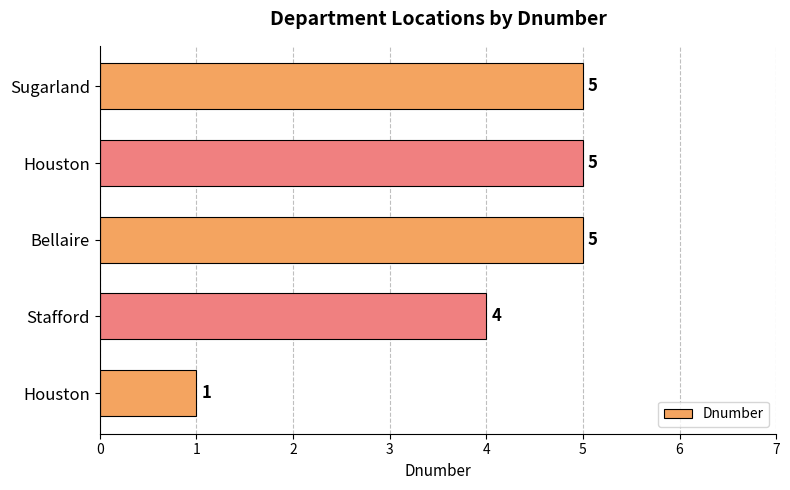

What is the difference between the second highest and second lowest values?

1